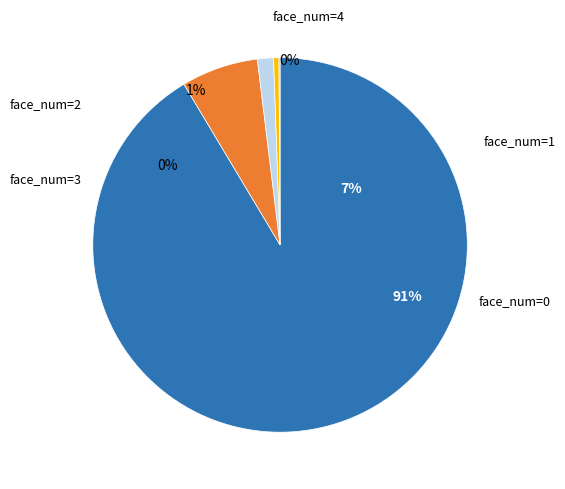

True or false: face_num=2 accounts for 1% of the total.

True